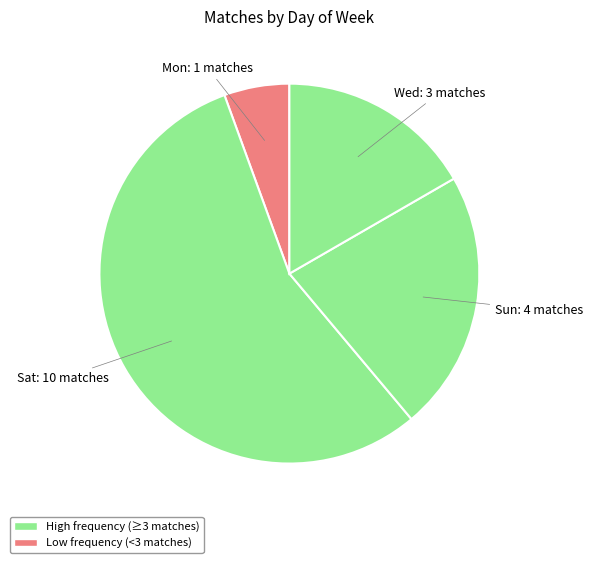

Approximately how many times larger is the value at Sat: 10 compared to Sun: 4?

2.5